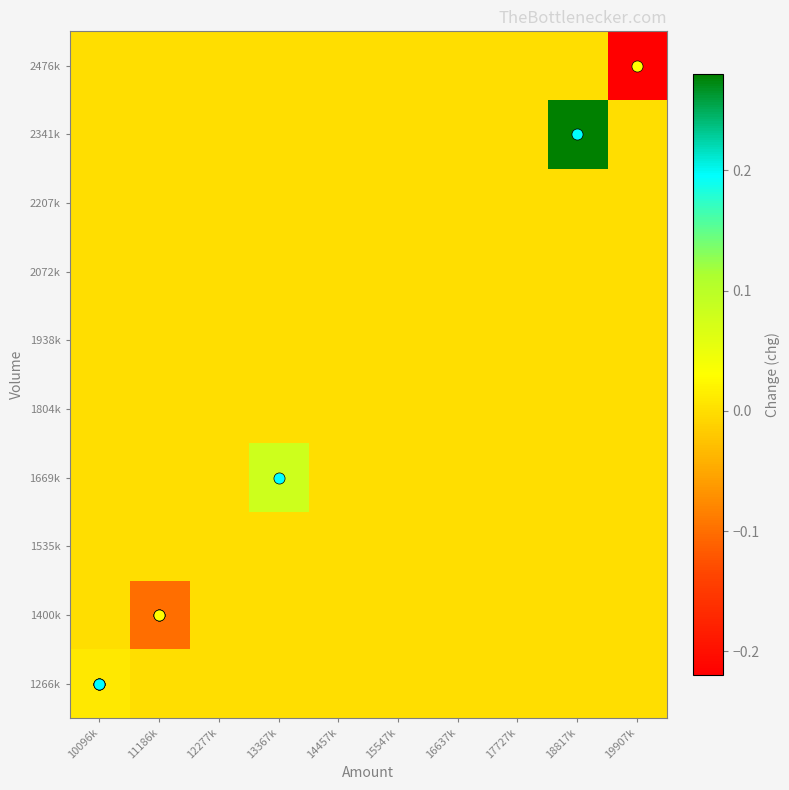

Reading left to right, transcribe all the data shown in this chart.

1266k: 10096k=0.0	11186k=0.0	12277k=0.0	13367k=0.0	14457k=0.0	15547k=0.0	16637k=0.0	17727k=0.0	18817k=0.0	19907k=0.0
1400k: 10096k=0.0	11186k=-0.1	12277k=0.0	13367k=0.0	14457k=0.0	15547k=0.0	16637k=0.0	17727k=0.0	18817k=0.0	19907k=0.0
1535k: 10096k=0.0	11186k=0.0	12277k=0.0	13367k=0.0	14457k=0.0	15547k=0.0	16637k=0.0	17727k=0.0	18817k=0.0	19907k=0.0
1669k: 10096k=0.0	11186k=0.0	12277k=0.0	13367k=0.1	14457k=0.0	15547k=0.0	16637k=0.0	17727k=0.0	18817k=0.0	19907k=0.0
1804k: 10096k=0.0	11186k=0.0	12277k=0.0	13367k=0.0	14457k=0.0	15547k=0.0	16637k=0.0	17727k=0.0	18817k=0.0	19907k=0.0
1938k: 10096k=0.0	11186k=0.0	12277k=0.0	13367k=0.0	14457k=0.0	15547k=0.0	16637k=0.0	17727k=0.0	18817k=0.0	19907k=0.0
2072k: 10096k=0.0	11186k=0.0	12277k=0.0	13367k=0.0	14457k=0.0	15547k=0.0	16637k=0.0	17727k=0.0	18817k=0.0	19907k=0.0
2207k: 10096k=0.0	11186k=0.0	12277k=0.0	13367k=0.0	14457k=0.0	15547k=0.0	16637k=0.0	17727k=0.0	18817k=0.0	19907k=0.0
2341k: 10096k=0.0	11186k=0.0	12277k=0.0	13367k=0.0	14457k=0.0	15547k=0.0	16637k=0.0	17727k=0.0	18817k=0.3	19907k=0.0
2476k: 10096k=0.0	11186k=0.0	12277k=0.0	13367k=0.0	14457k=0.0	15547k=0.0	16637k=0.0	17727k=0.0	18817k=0.0	19907k=-0.2